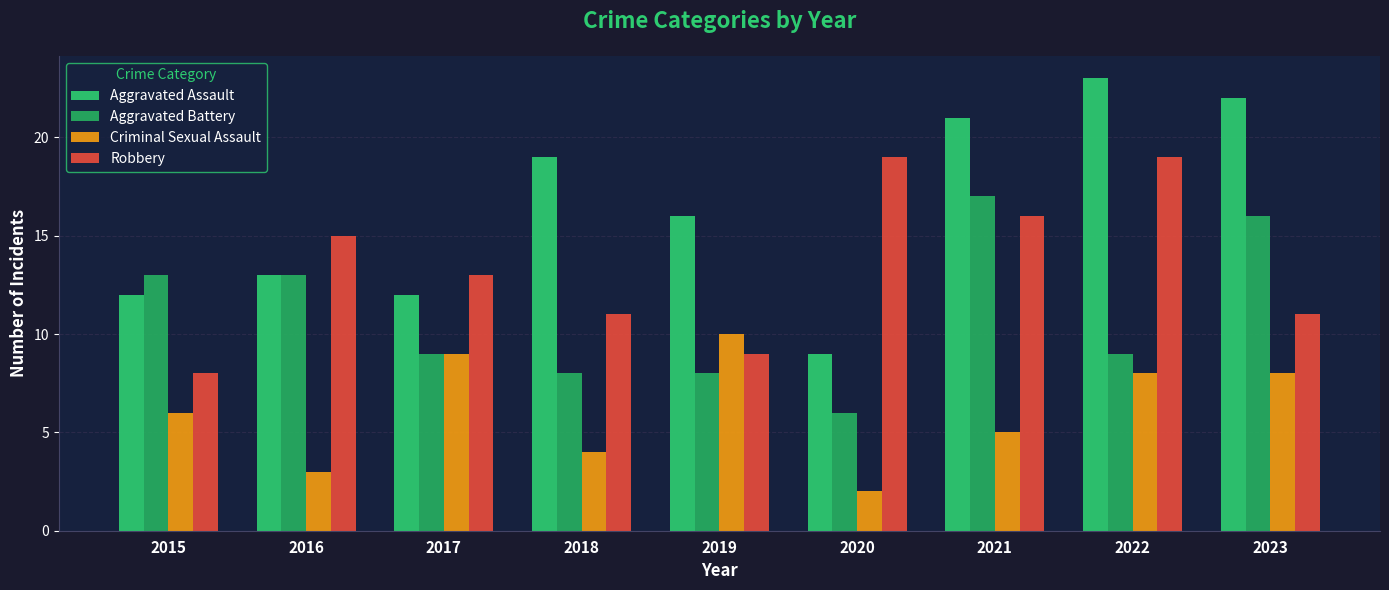

Which series changed the most between 2016 and 2023?

Aggravated Assault